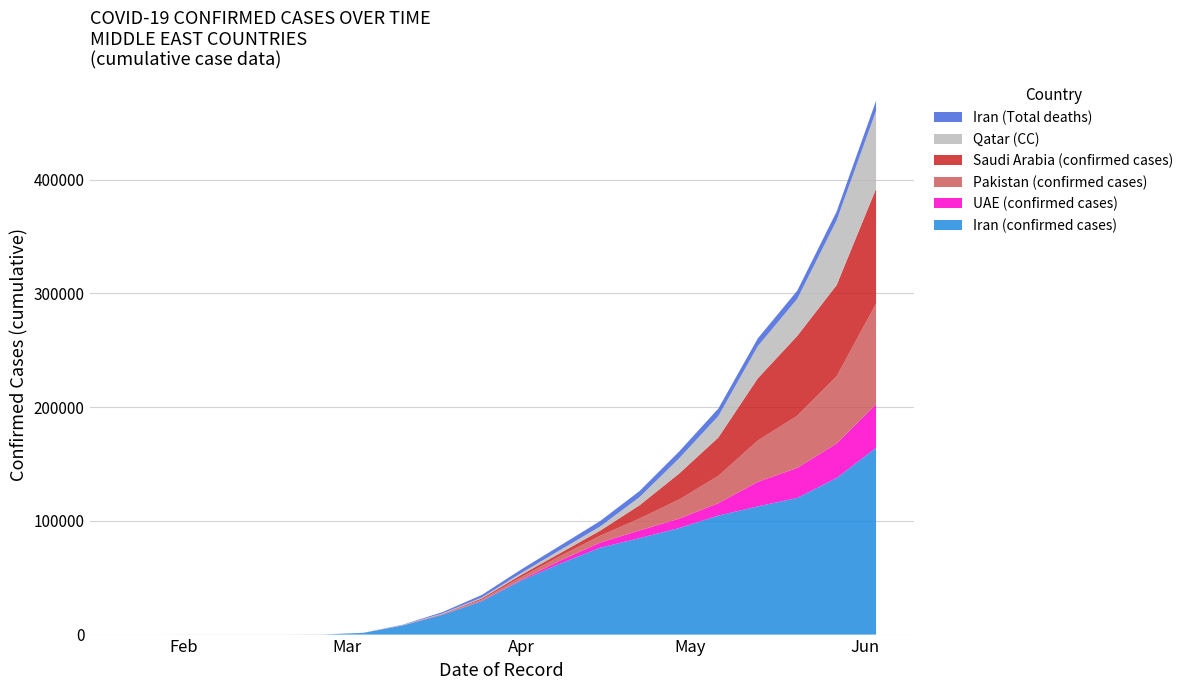

Reading left to right, what are all the values shown in this chart?

Iran (confirmed cases): 0	0	0	0	1	95	1501	8042	17361	29406	47593	62589	76389	84802	93657	104691	112725	120198	137724	164270
Iran (Total deaths): 0	0	0	0	0	15	54	291	1135	2234	3160	3872	4777	5391	5957	6589	6854	7183	7797	8837
UAE (confirmed cases): 0	1	5	8	9	13	29	74	153	333	664	2659	4521	6781	8238	10839	21575	26360	30307	38197
Pakistan (confirmed cases): 0	0	0	0	0	2	5	16	304	1100	2386	4072	5988	10513	16817	24073	36350	45898	59151	88621
Saudi Arabia (confirmed cases): 0	0	0	0	0	0	11	45	274	1012	1885	2605	4462	11631	22753	33731	54716	70161	80185	100926
Qatar (CC): 0	0	5	0	9	13	16	262	526	781	1604	2728	3711	7141	13409	18890	28272	32604	56910	68540